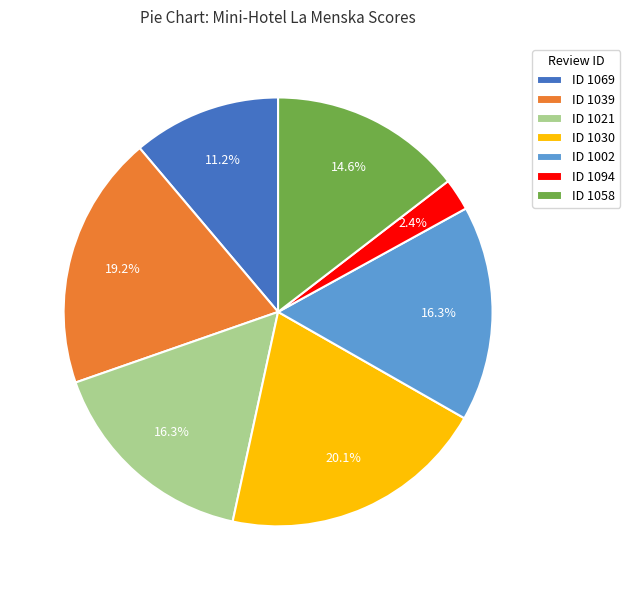

Is there a majority slice in this chart?

No